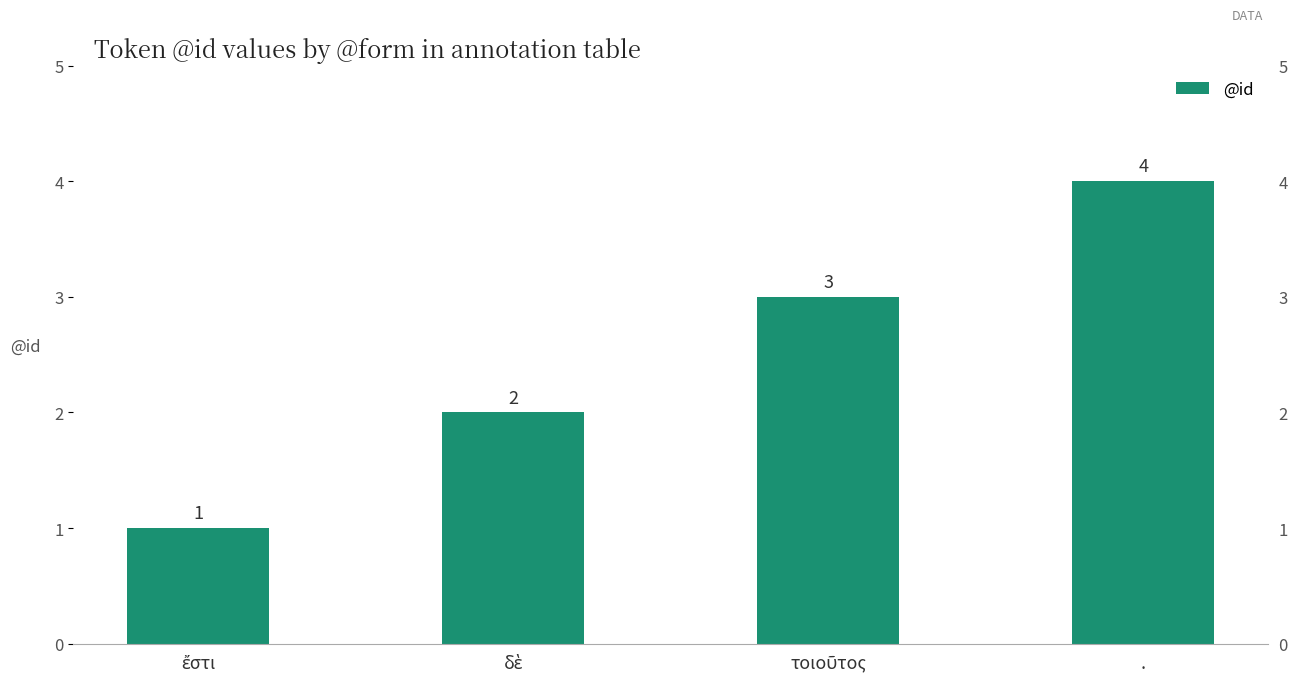

Count the number of values greater than 3.

1